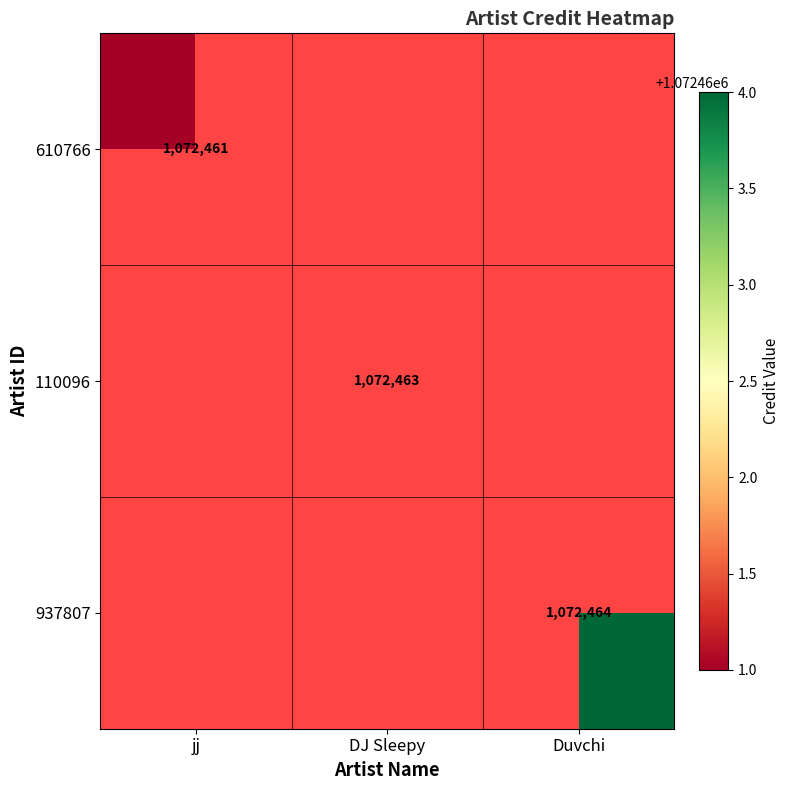

Is the value of 110096 at DJ Sleepy greater than the value of 937807 at Duvchi?

No